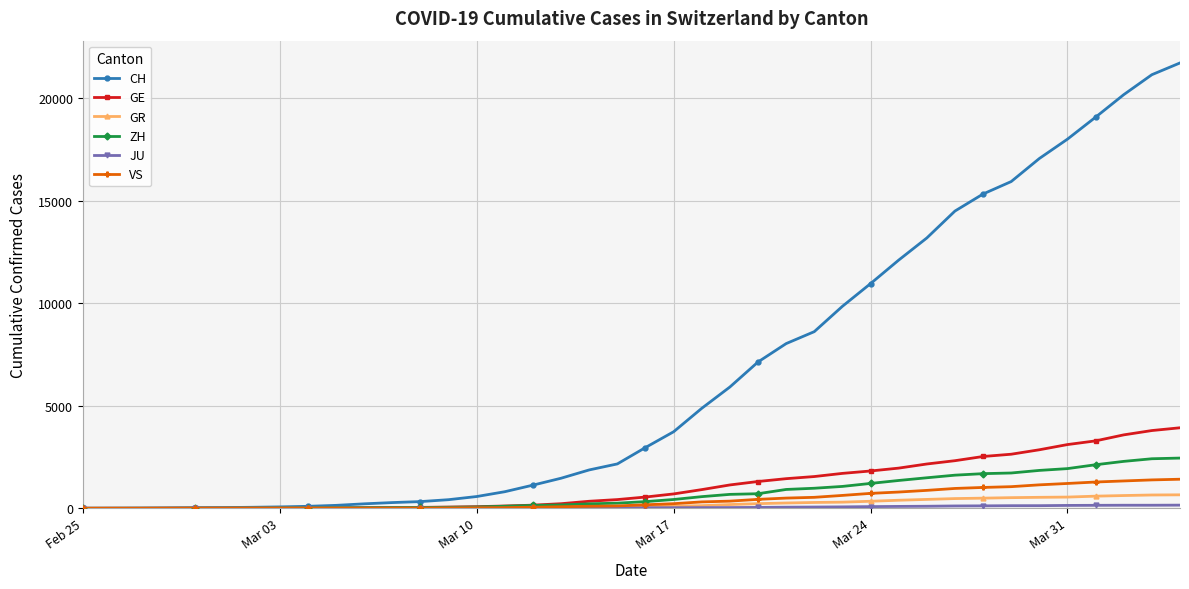

Which series has the largest total across all categories?

CH